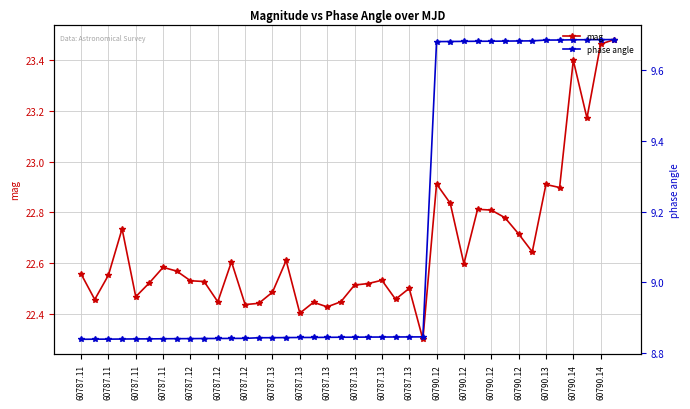

True or false: phase angle and mag intersect in this chart.

False